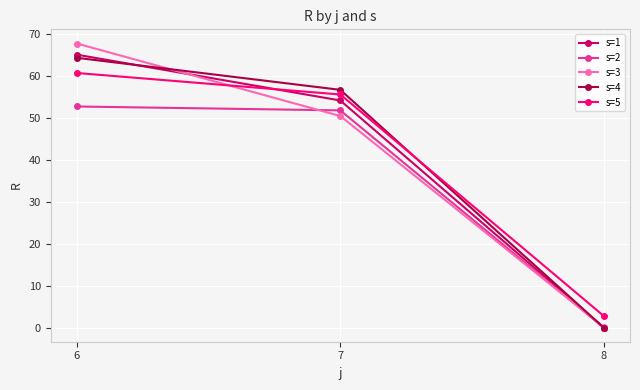

Count the number of categories in the chart.

3